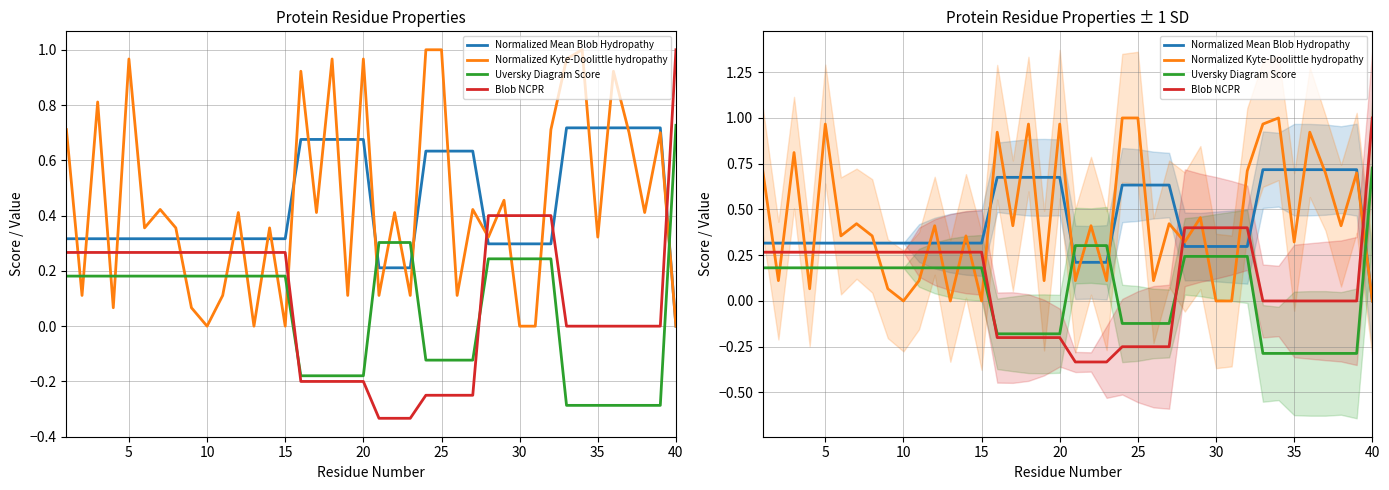

What are all the series names shown in the legend?

Normalized Mean Blob Hydropathy, Normalized Kyte-Doolittle hydropathy, Uversky Diagram Score, Blob NCPR